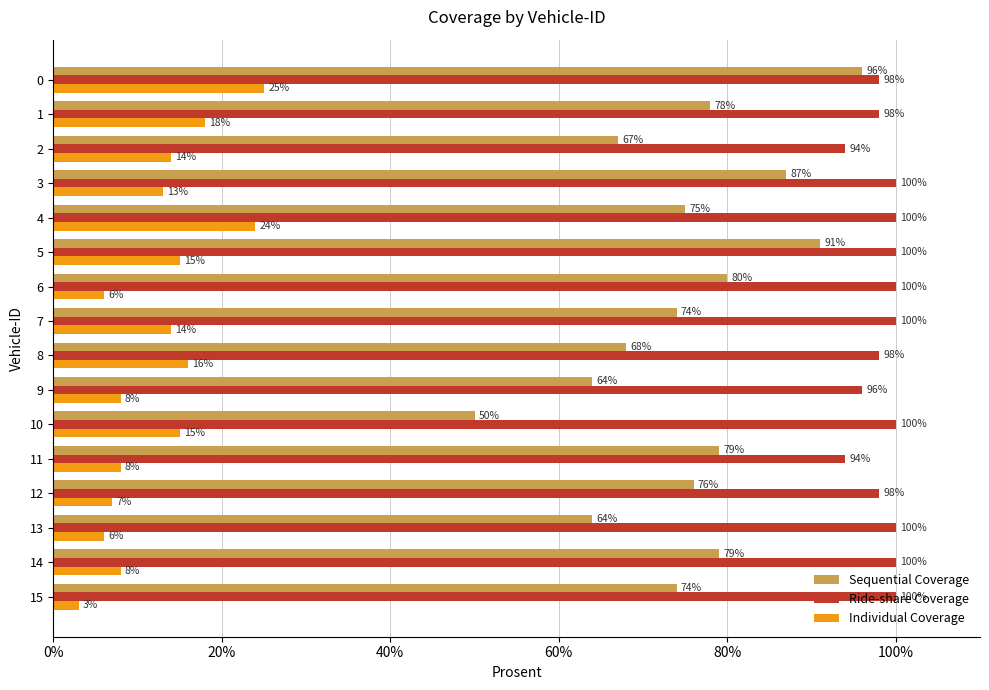

Which series has the widest spread of values?

Sequential Coverage